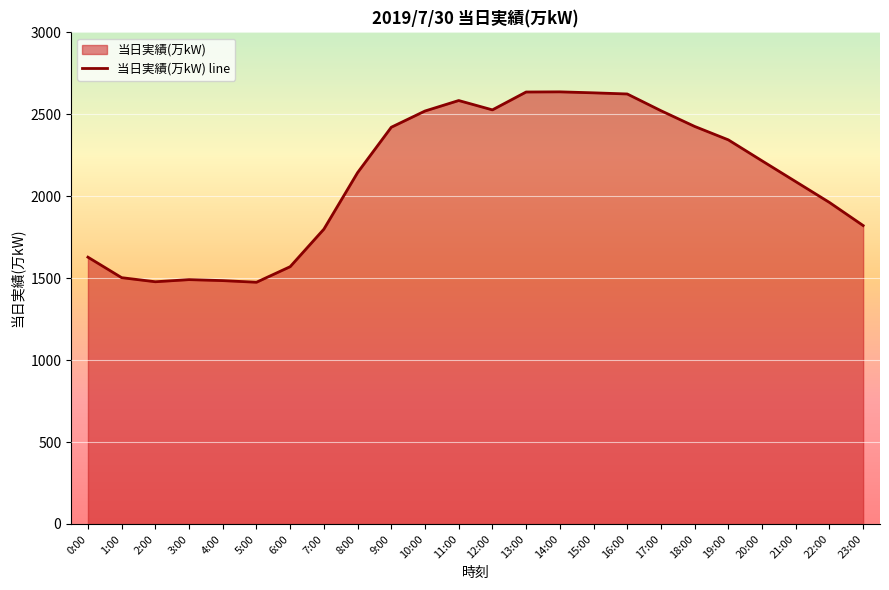

The chart shows a value of 1962 at 22:00. True or false?

True